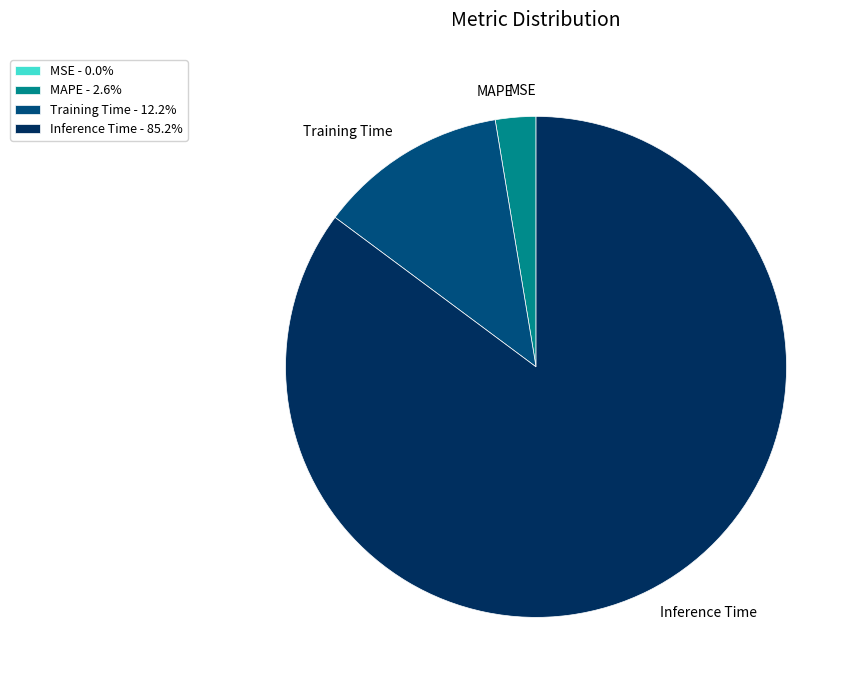

Is there any slice that represents more than half of the pie?

Yes